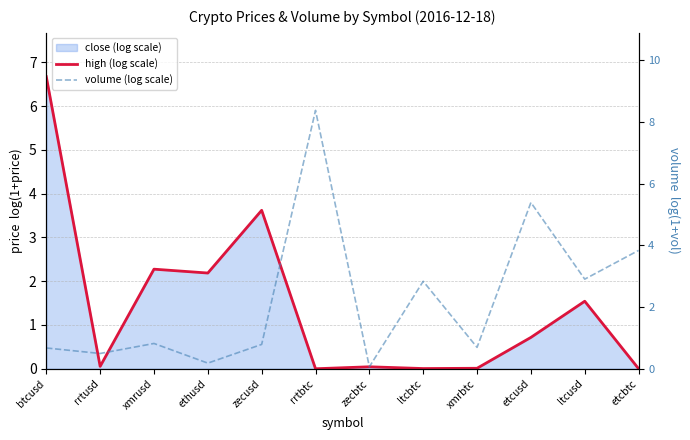

True or false: high (log scale) has a value of 0.1 at rrtusd.

False